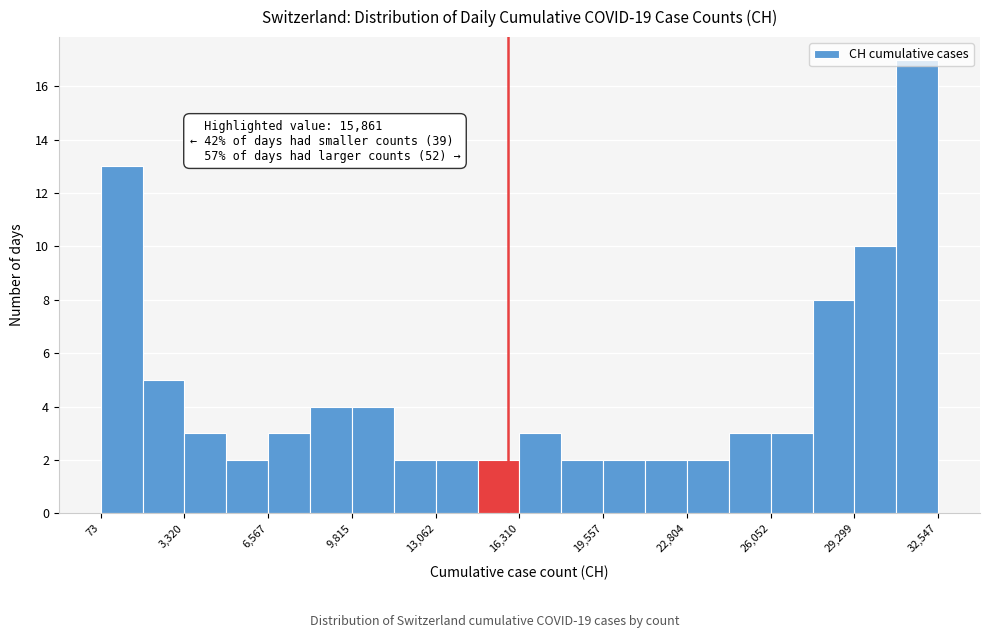

Read against the x-axis, roughly where is the centre of the tallest bar?

31500